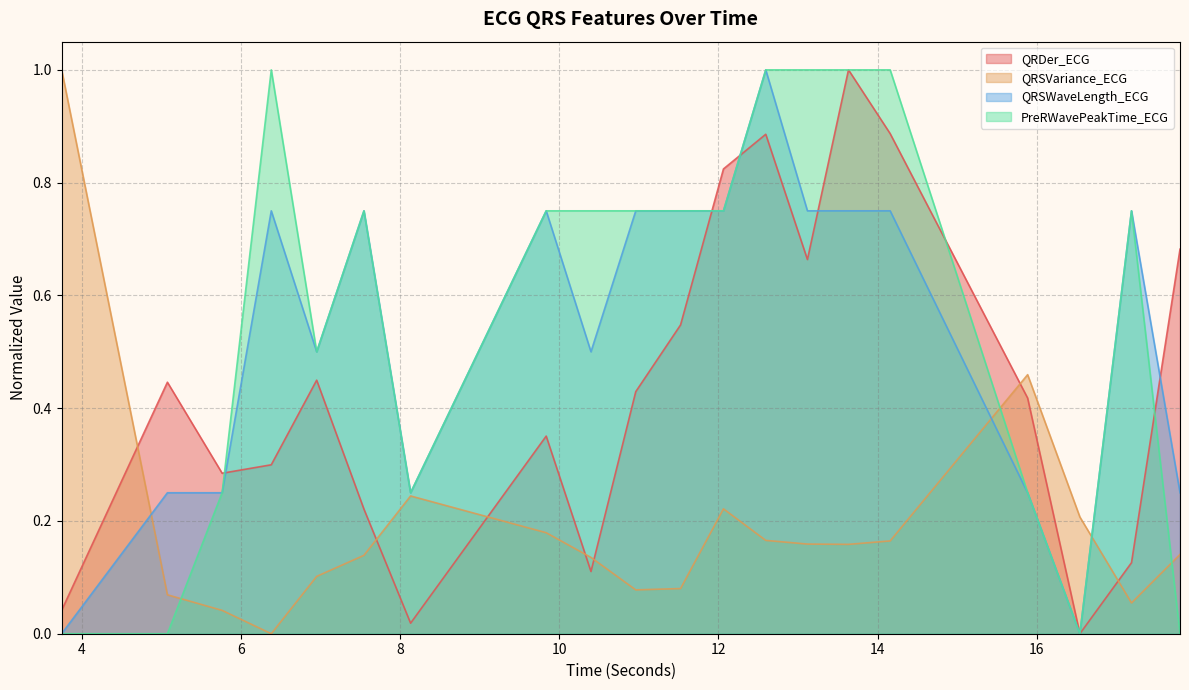

Between which two adjacent categories do QRSVariance_ECG and PreRWavePeakTime_ECG first intersect?

5.078125 and 5.765625